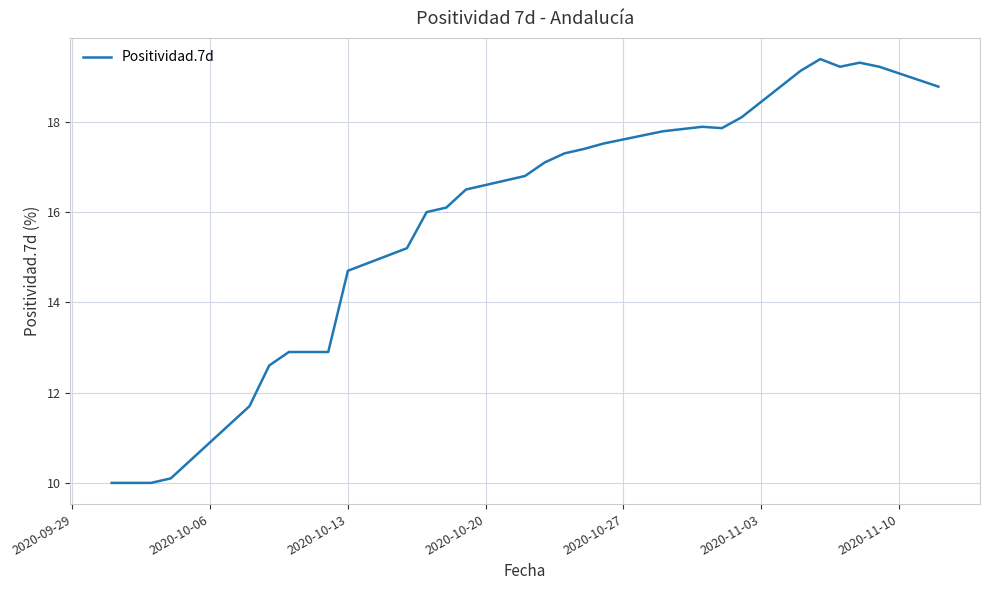

What is the difference between the maximum and minimum values?

9.4